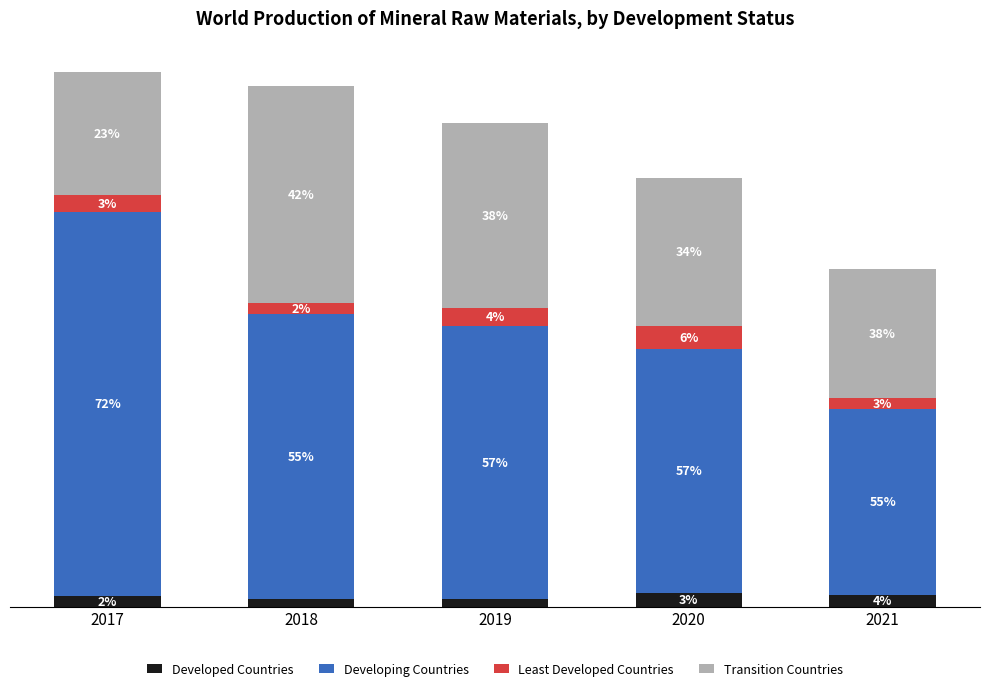

At which label does Least Developed Countries first exceed 4820?

2019